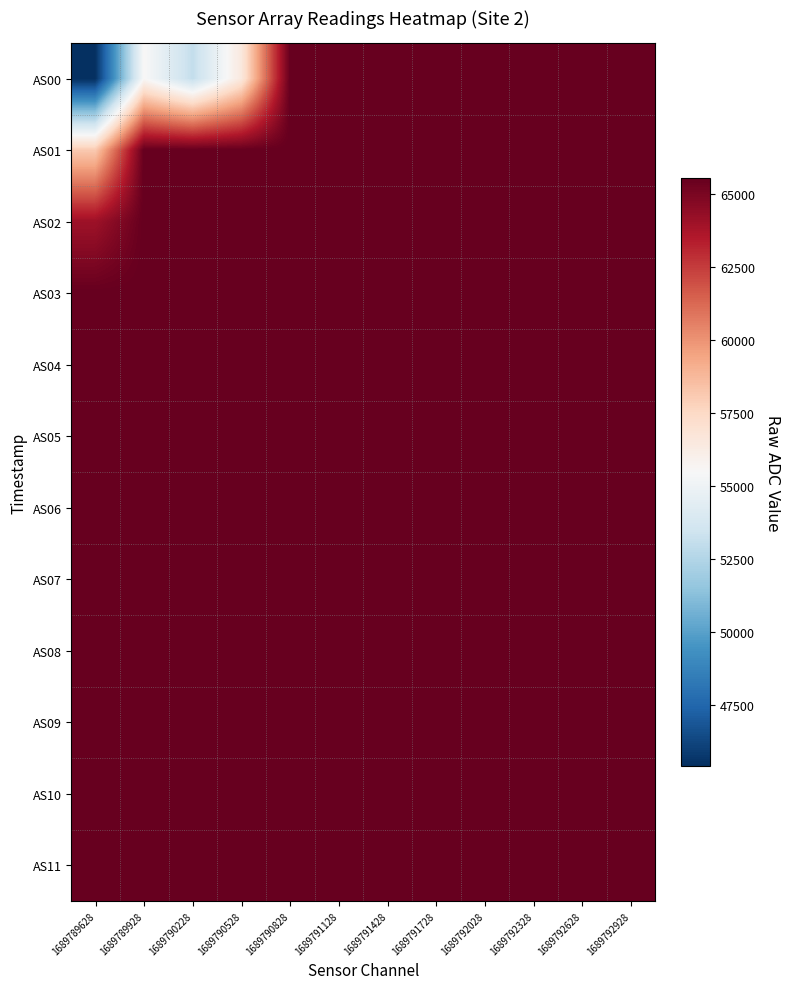

Reading left to right, list all the values displayed in this chart.

AS00: 1689789628=45403	1689789928=55535	1689790228=53039	1689790528=56531	1689790828=65535	1689791128=65535	1689791428=65535	1689791728=65535	1689792028=65535	1689792328=65535	1689792628=65535	1689792928=65535
AS01: 1689789628=58097	1689789928=65535	1689790228=65535	1689790528=65535	1689790828=65535	1689791128=65535	1689791428=65535	1689791728=65535	1689792028=65535	1689792328=65535	1689792628=65535	1689792928=65535
AS02: 1689789628=64047	1689789928=65535	1689790228=65535	1689790528=65535	1689790828=65535	1689791128=65535	1689791428=65535	1689791728=65535	1689792028=65535	1689792328=65535	1689792628=65535	1689792928=65535
AS03: 1689789628=65535	1689789928=65535	1689790228=65535	1689790528=65535	1689790828=65535	1689791128=65535	1689791428=65535	1689791728=65535	1689792028=65535	1689792328=65535	1689792628=65535	1689792928=65535
AS04: 1689789628=65535	1689789928=65535	1689790228=65535	1689790528=65535	1689790828=65535	1689791128=65535	1689791428=65535	1689791728=65535	1689792028=65535	1689792328=65535	1689792628=65535	1689792928=65535
AS05: 1689789628=65535	1689789928=65535	1689790228=65535	1689790528=65535	1689790828=65535	1689791128=65535	1689791428=65535	1689791728=65535	1689792028=65535	1689792328=65535	1689792628=65535	1689792928=65535
AS06: 1689789628=65535	1689789928=65535	1689790228=65535	1689790528=65535	1689790828=65535	1689791128=65535	1689791428=65535	1689791728=65535	1689792028=65535	1689792328=65535	1689792628=65535	1689792928=65535
AS07: 1689789628=65535	1689789928=65535	1689790228=65535	1689790528=65535	1689790828=65535	1689791128=65535	1689791428=65535	1689791728=65535	1689792028=65535	1689792328=65535	1689792628=65535	1689792928=65535
AS08: 1689789628=65535	1689789928=65535	1689790228=65535	1689790528=65535	1689790828=65535	1689791128=65535	1689791428=65535	1689791728=65535	1689792028=65535	1689792328=65535	1689792628=65535	1689792928=65535
AS09: 1689789628=65535	1689789928=65535	1689790228=65535	1689790528=65535	1689790828=65535	1689791128=65535	1689791428=65535	1689791728=65535	1689792028=65535	1689792328=65535	1689792628=65535	1689792928=65535
AS10: 1689789628=65535	1689789928=65535	1689790228=65535	1689790528=65535	1689790828=65535	1689791128=65535	1689791428=65535	1689791728=65535	1689792028=65535	1689792328=65535	1689792628=65535	1689792928=65535
AS11: 1689789628=65535	1689789928=65535	1689790228=65535	1689790528=65535	1689790828=65535	1689791128=65535	1689791428=65535	1689791728=65535	1689792028=65535	1689792328=65535	1689792628=65535	1689792928=65535